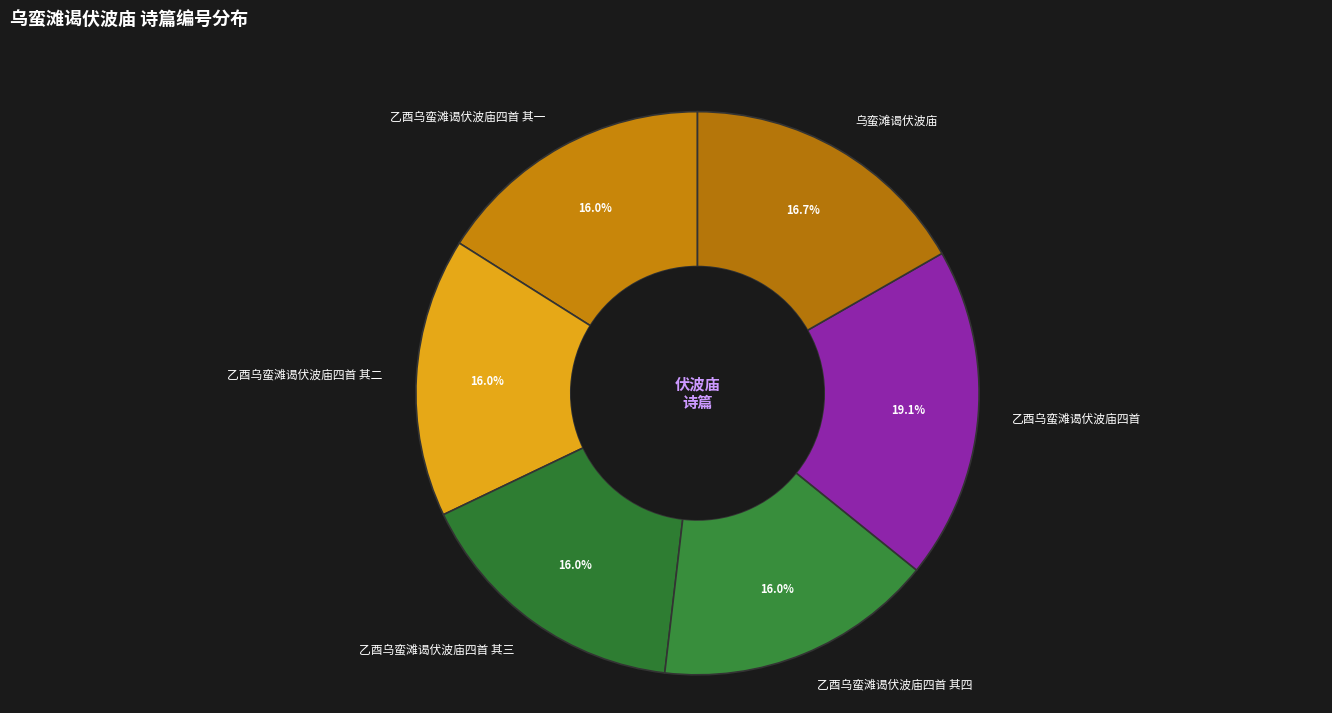

Count the number of slices in the pie.

6